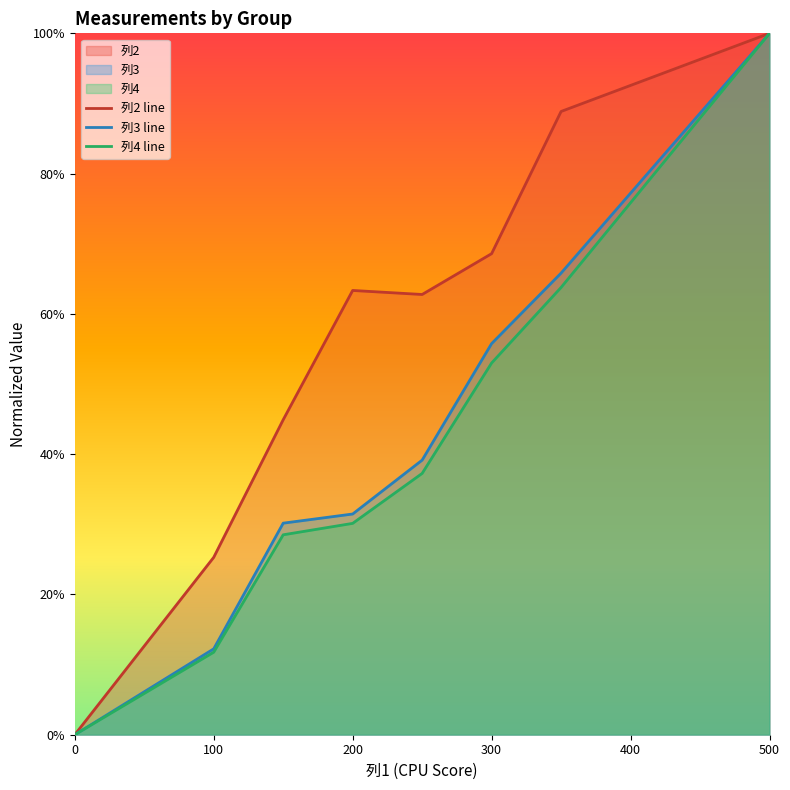

True or false: 列3 line and 列4 line intersect in this chart.

False